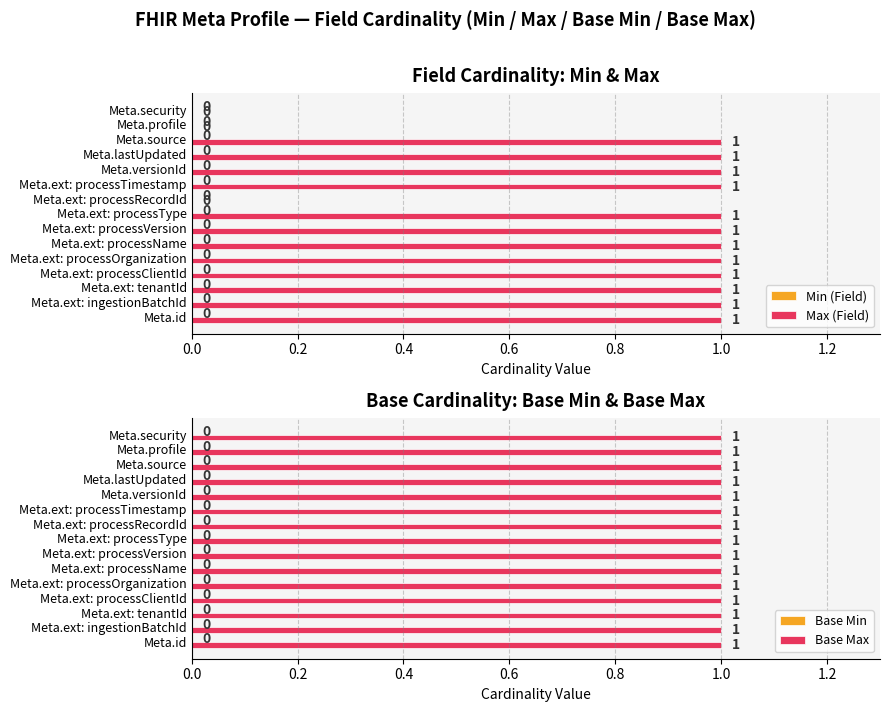

The value of Max (Field) at Meta.ext: processOrganization is 1. True or false?

True